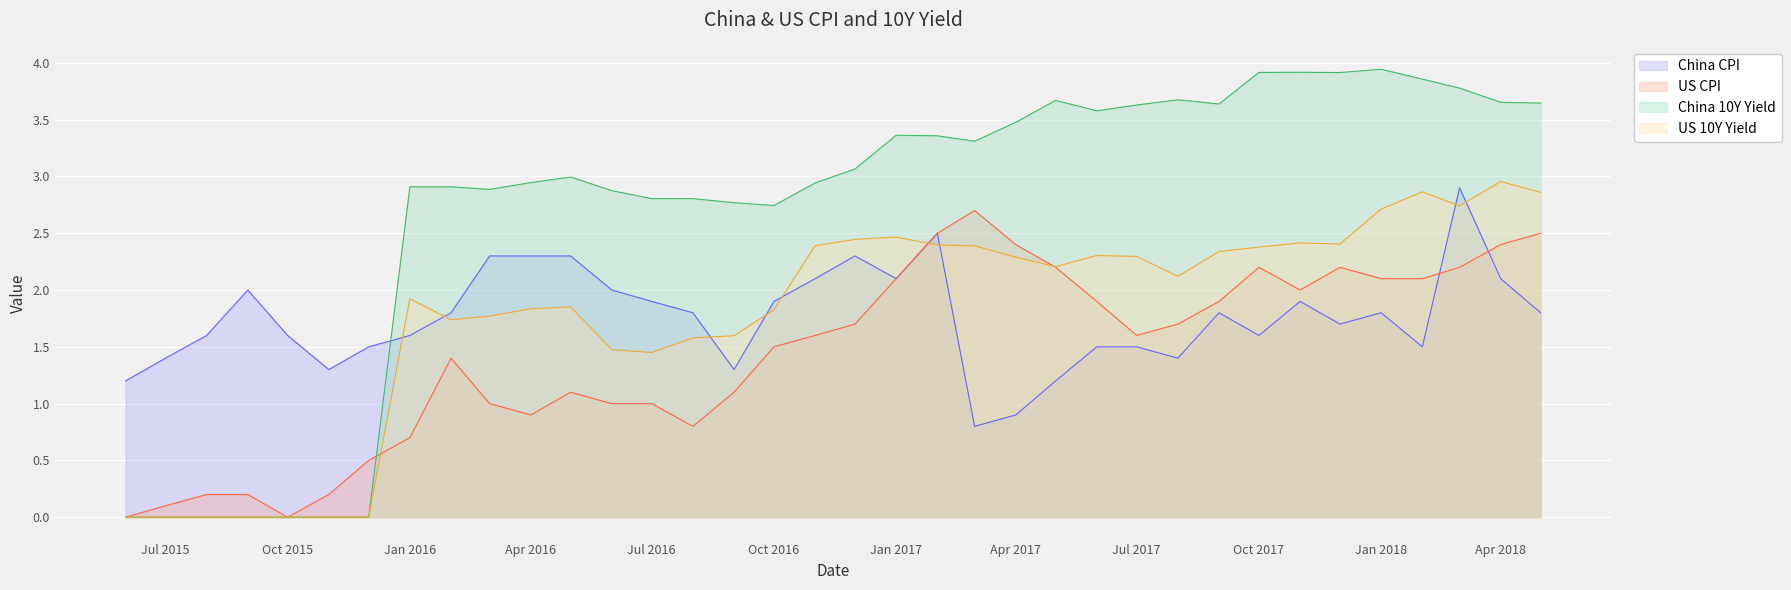

True or false: US 10Y Yield and China 10Y Yield cross at least once.

False